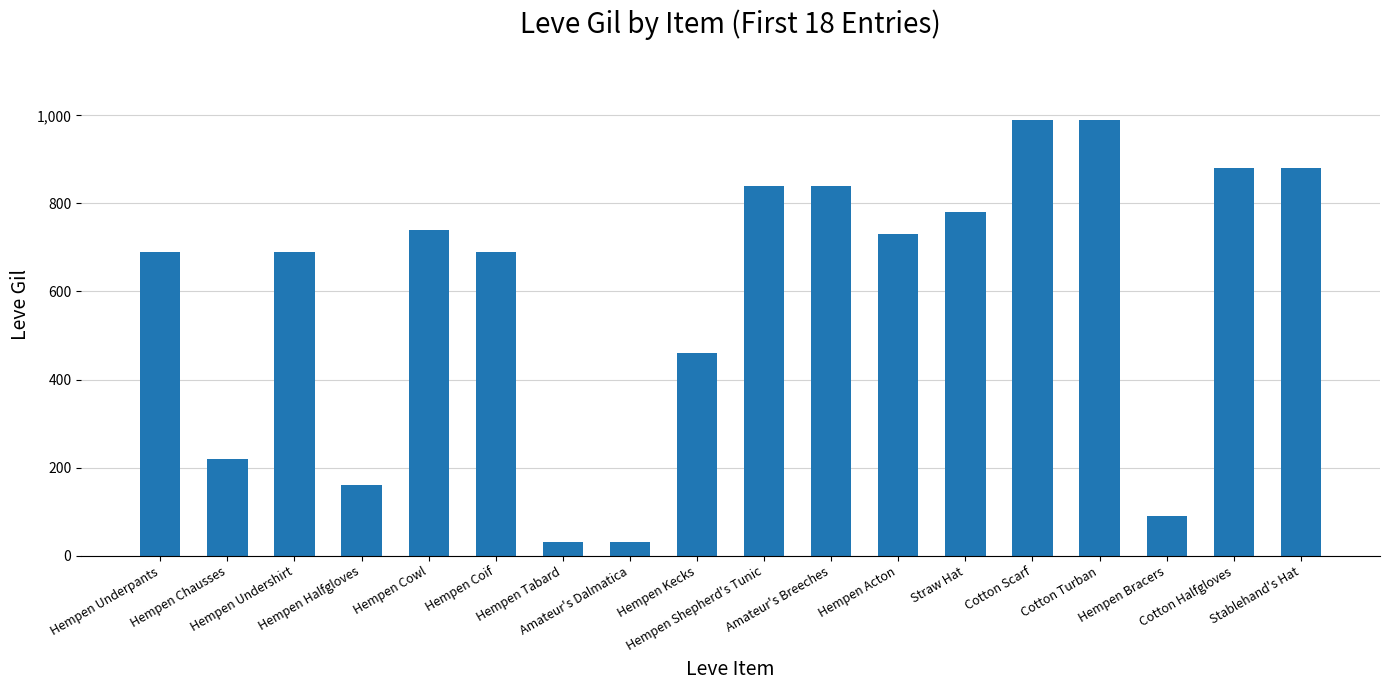

What is the ratio of the value at Hempen Cowl to the value at Hempen Coif?

1.1